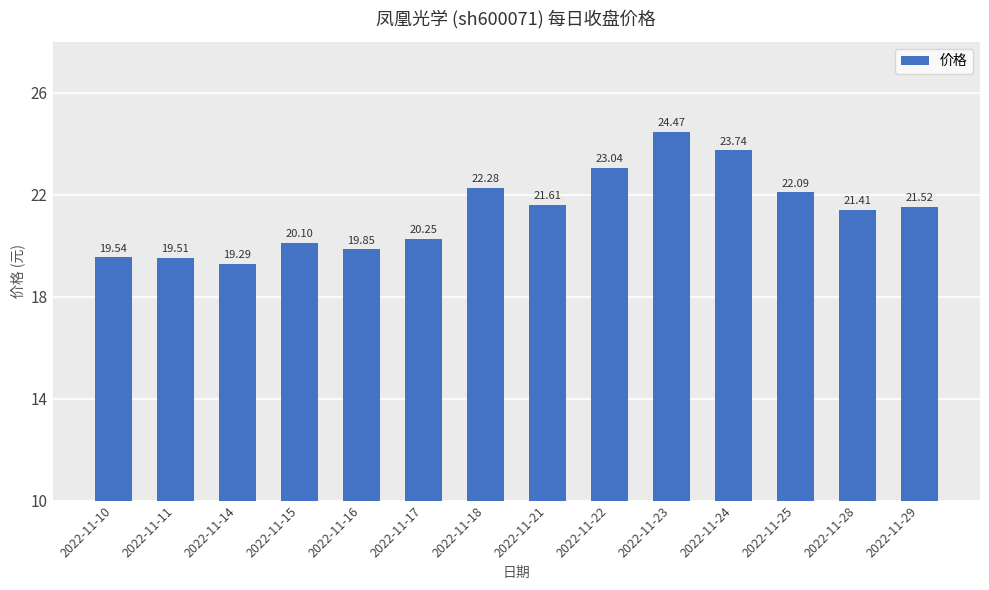

How many bars are there in total?

14